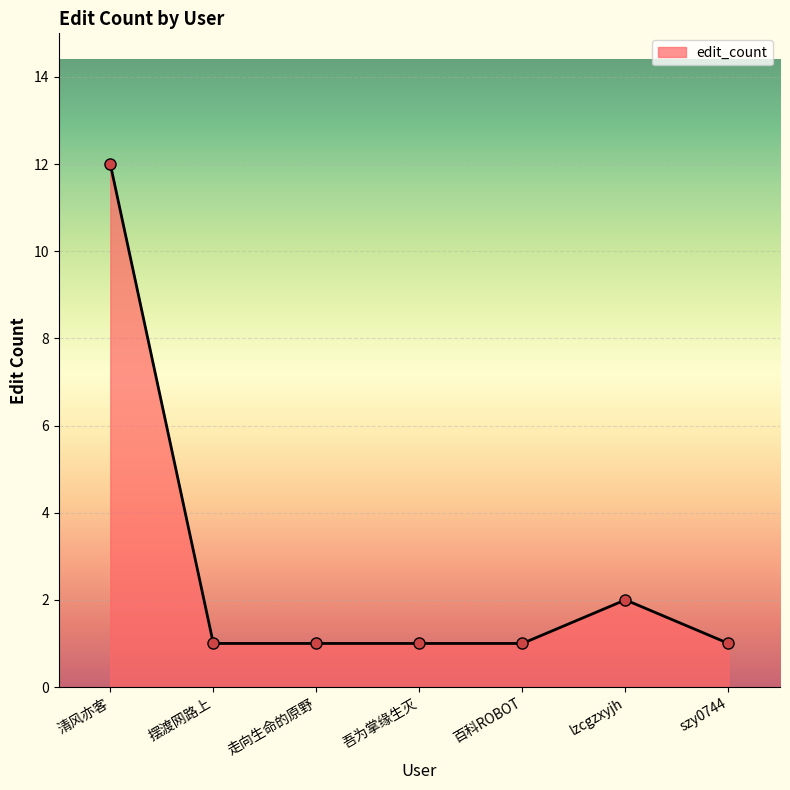

Reading right to left, extract all data points from this chart.

1	2	1	1	1	1	12